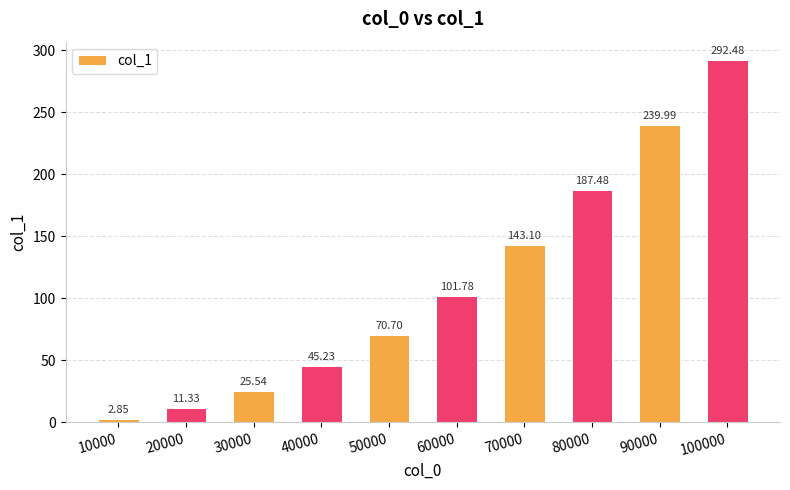

What is the ratio of the value at 60000 to the value at 10000?

35.8